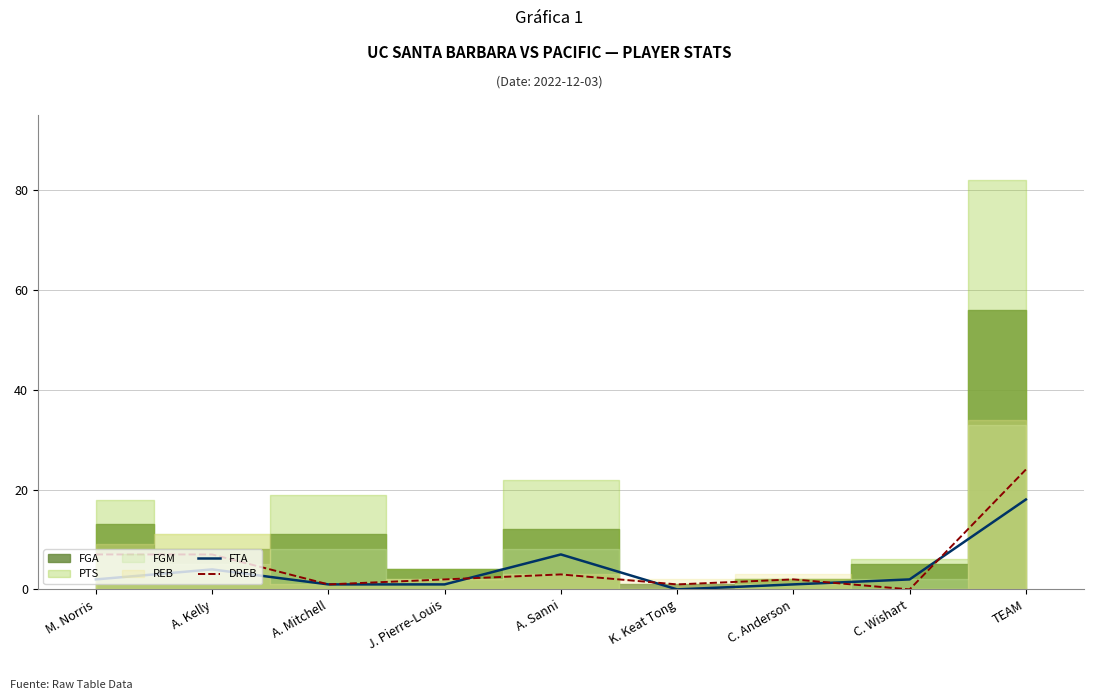

At which category is the sum across all series the highest?

TEAM